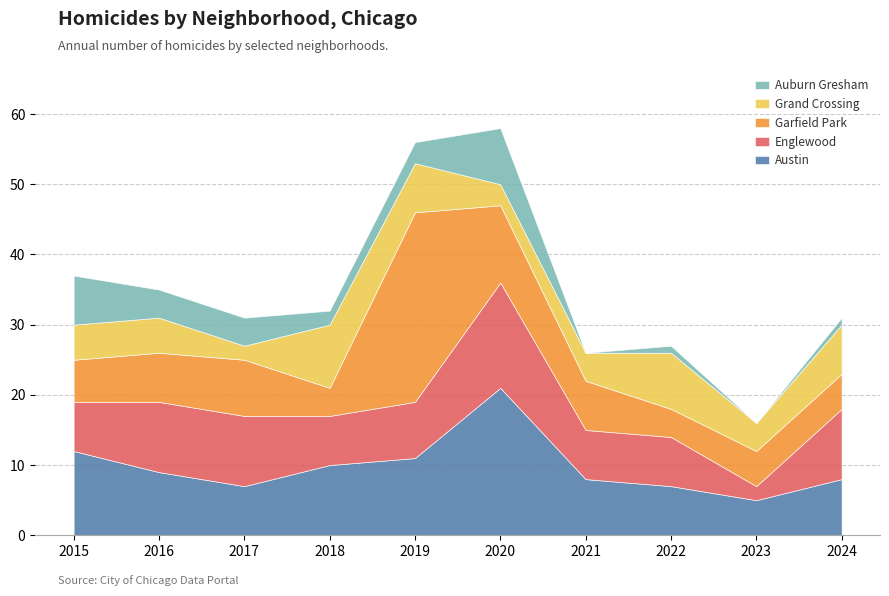

At which category does Grand Crossing reach its first local valley?

2017